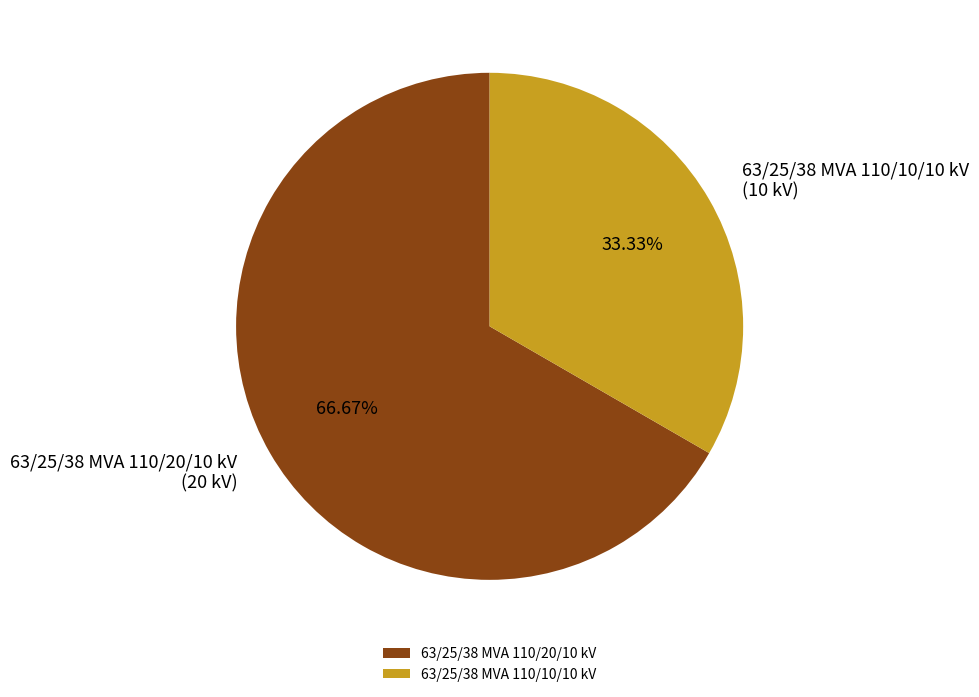

Which slice is the smallest?

63/25/38 MVA 110/10/10 kV